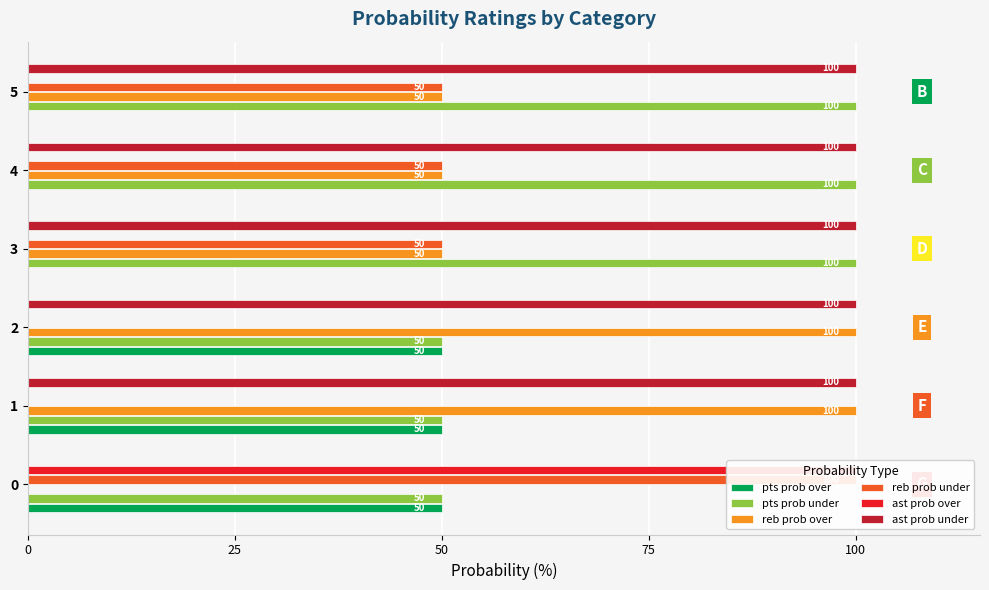

How many values in ast prob over are above zero?

1